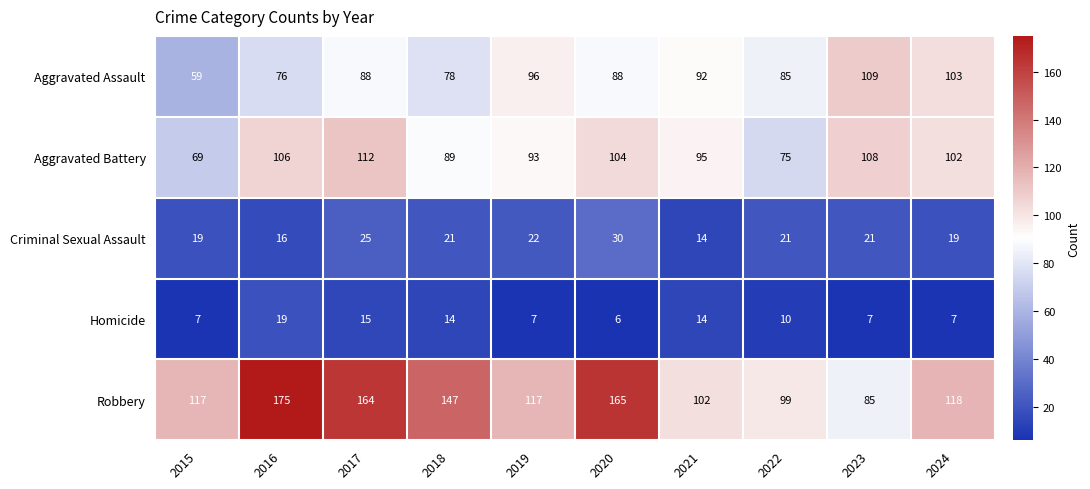

How many distinct data groups are displayed?

5